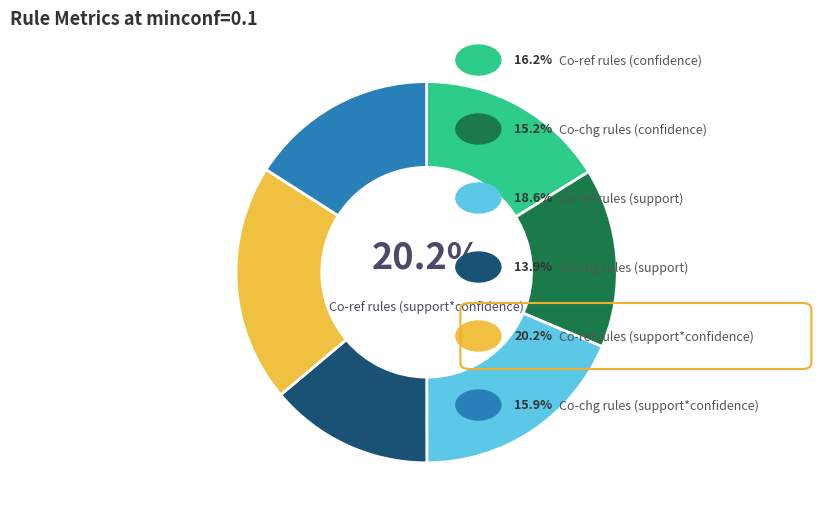

Rank the categories by value from lowest to highest.

Co-chg rules (support), Co-chg rules (confidence), Co-chg rules (support*confidence), Co-ref rules (confidence), Co-ref rules (support), Co-ref rules (support*confidence)